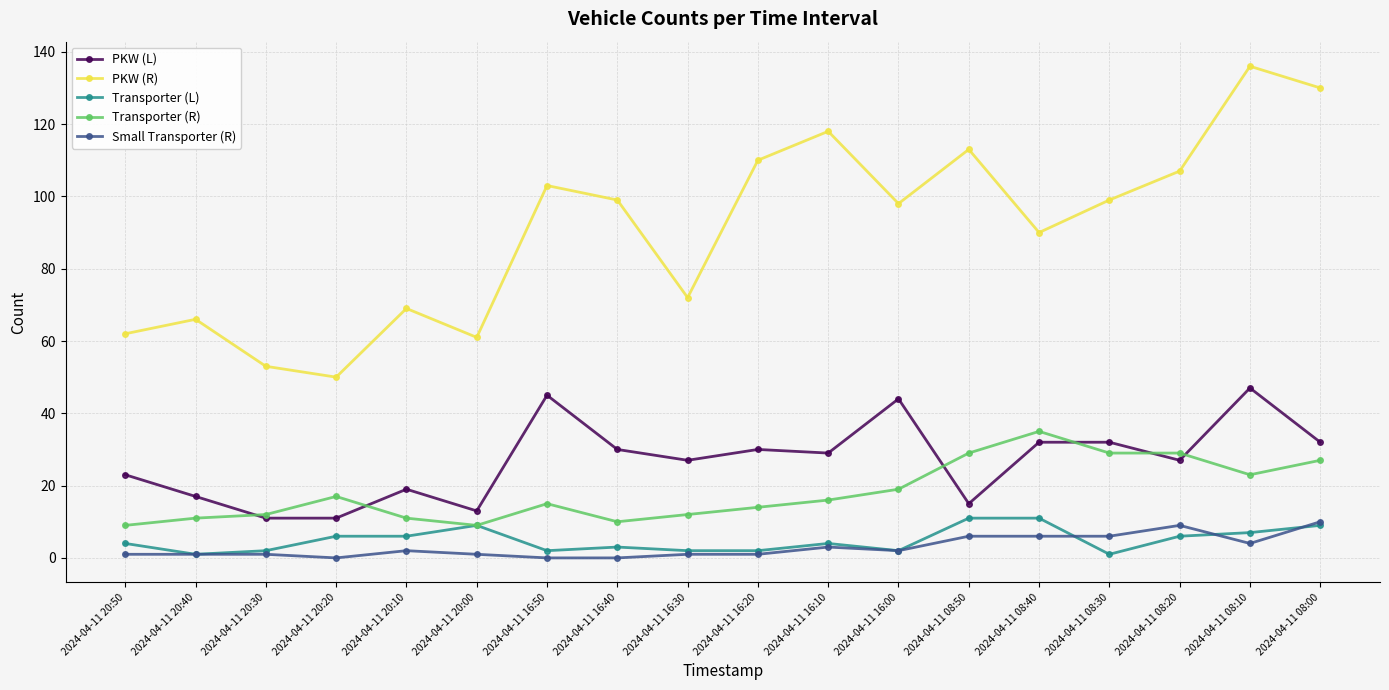

True or false: Transporter (R) has more than 2 interior local peaks.

True